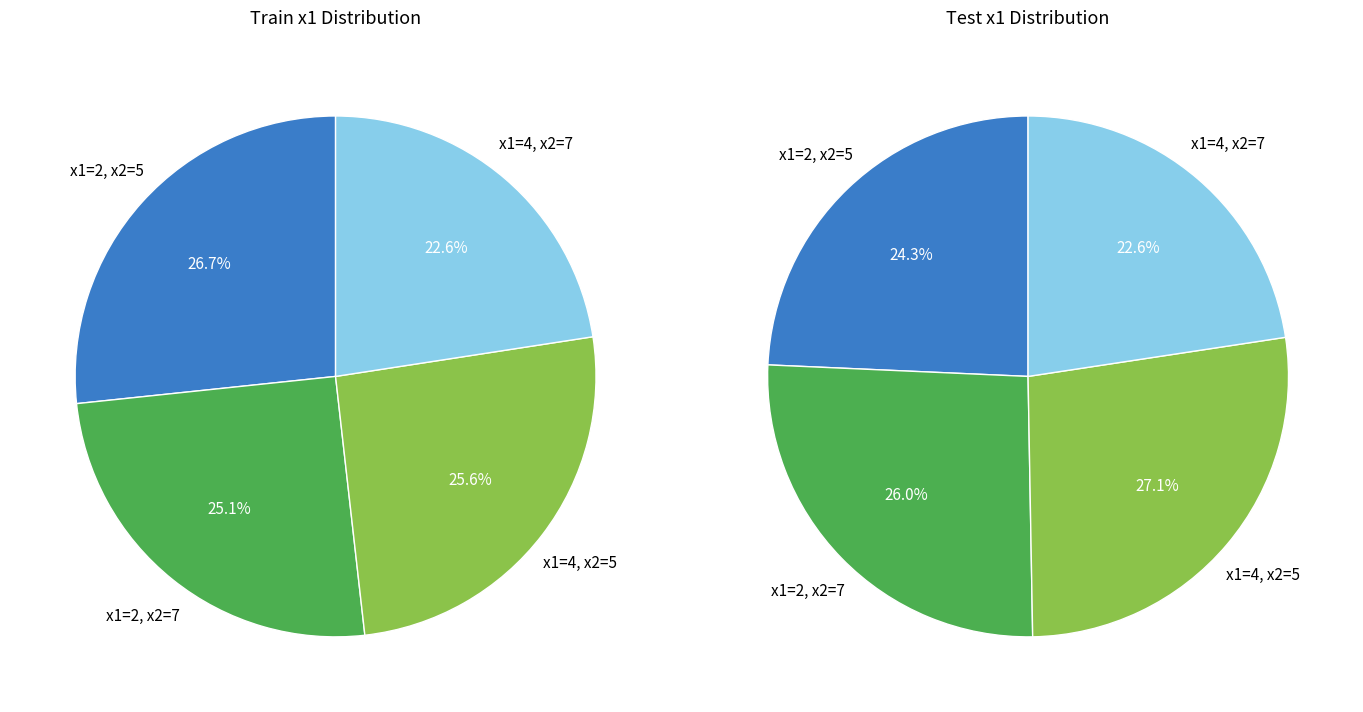

Rank the series at 1 from highest to lowest value.

x1=4, x2=5, x1=2, x2=7, x1=2, x2=5, x1=4, x2=7